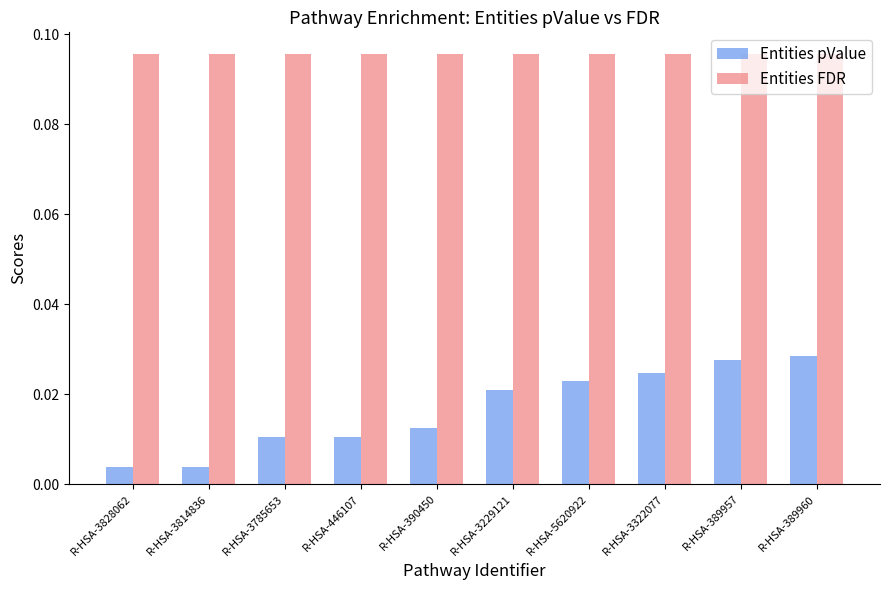

Which series has the widest spread of values?

Entities pValue